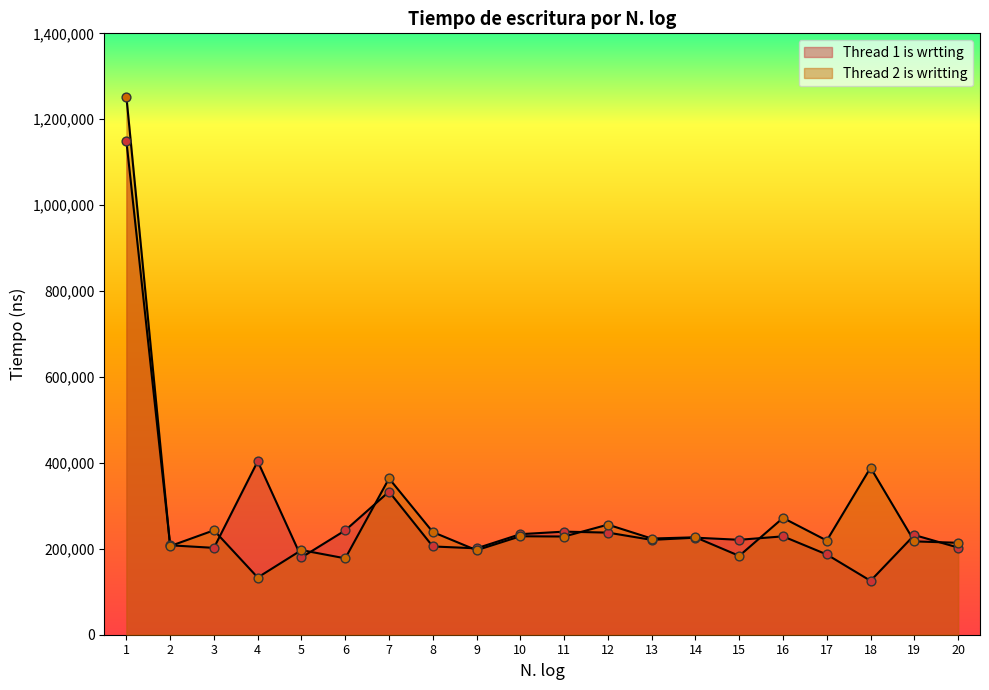

At how many categories does at least one series exceed 1198360?

1